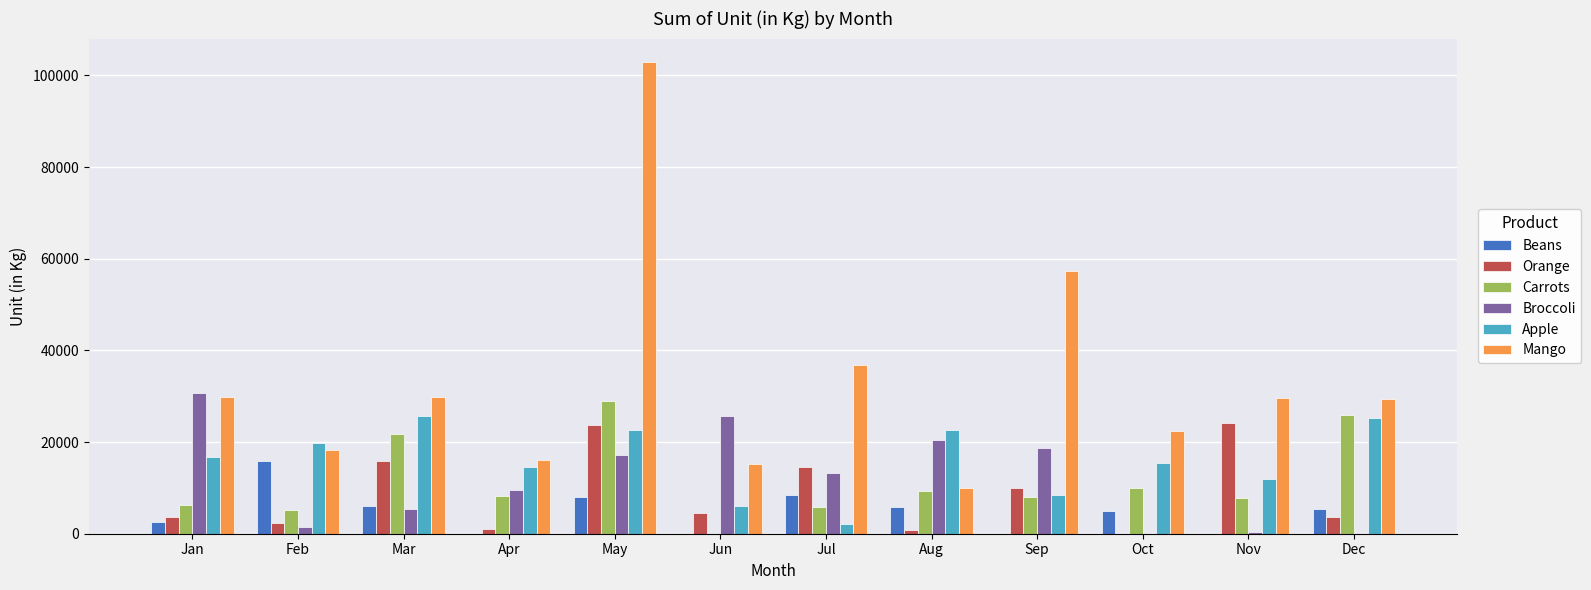

What is the highest value of the Beans series?

15823